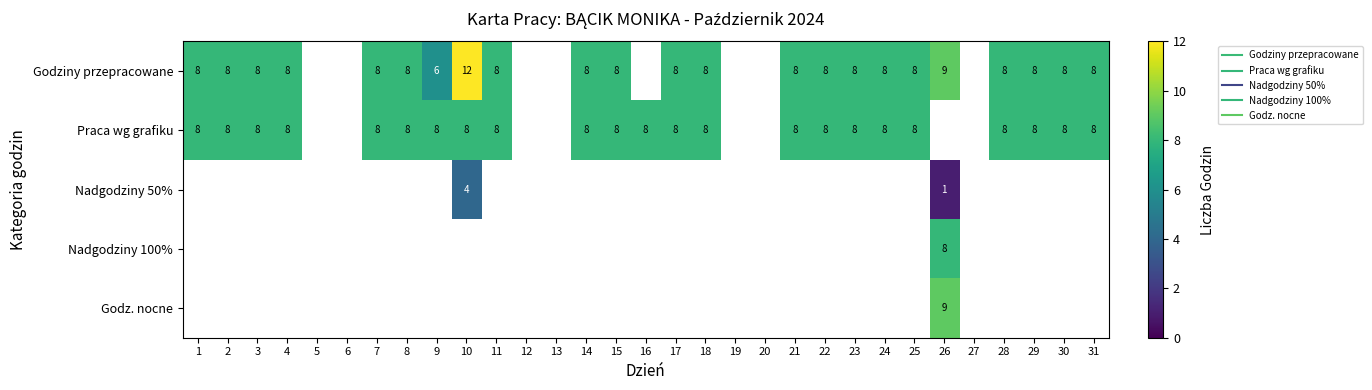

Which category has the highest value across all series?

10